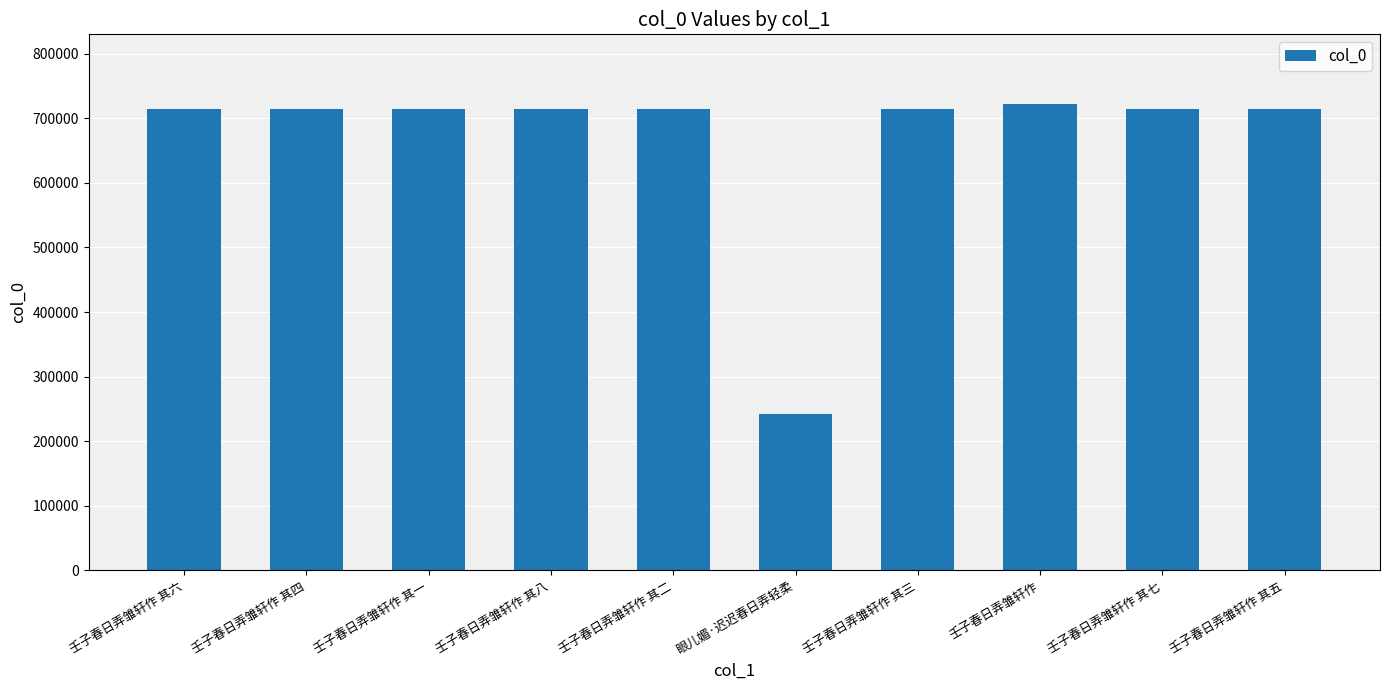

What is the difference between the values at 壬子春日弄雏轩作 其八 and 眼儿媚·迟迟春日弄轻柔?

472160